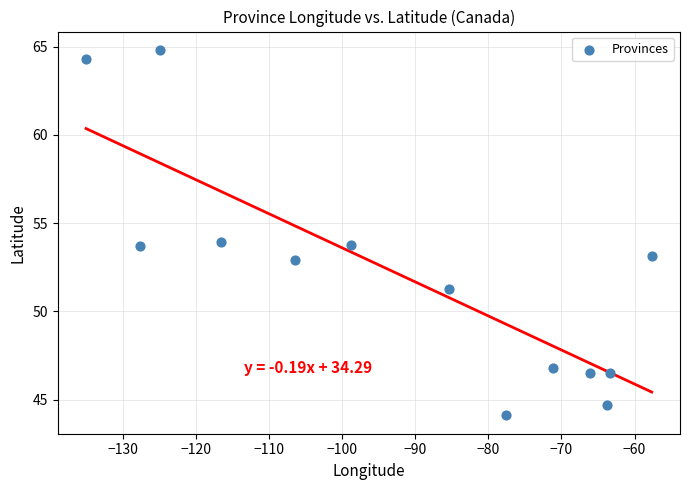

What is the range of Y values (max minus min)?

20.7